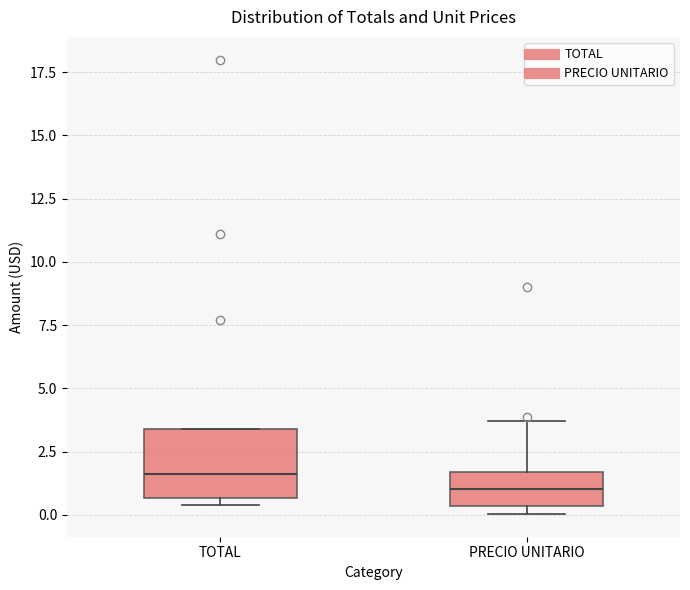

Which box has the highest median line?

TOTAL